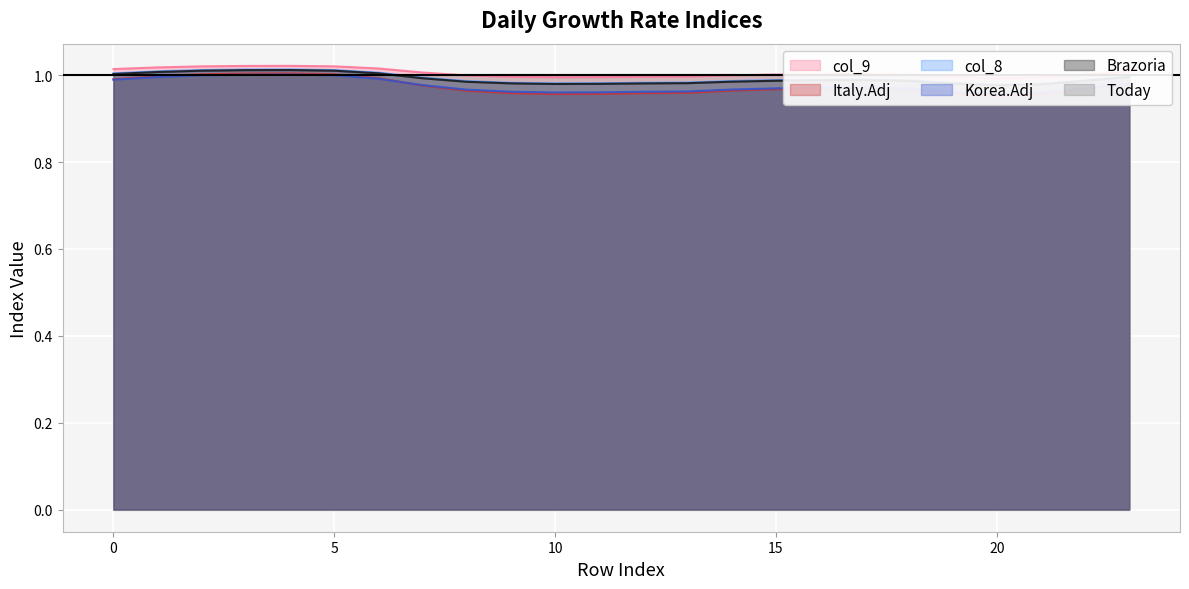

How many lines are shown in the chart?

5